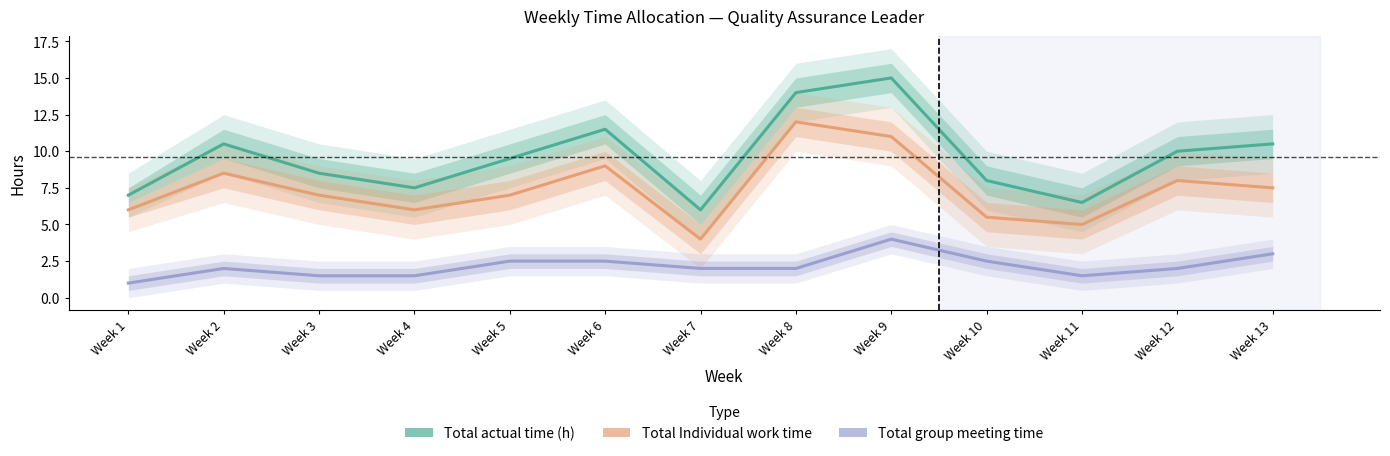

At which label does Total actual time (h) first exceed 9?

Week 2